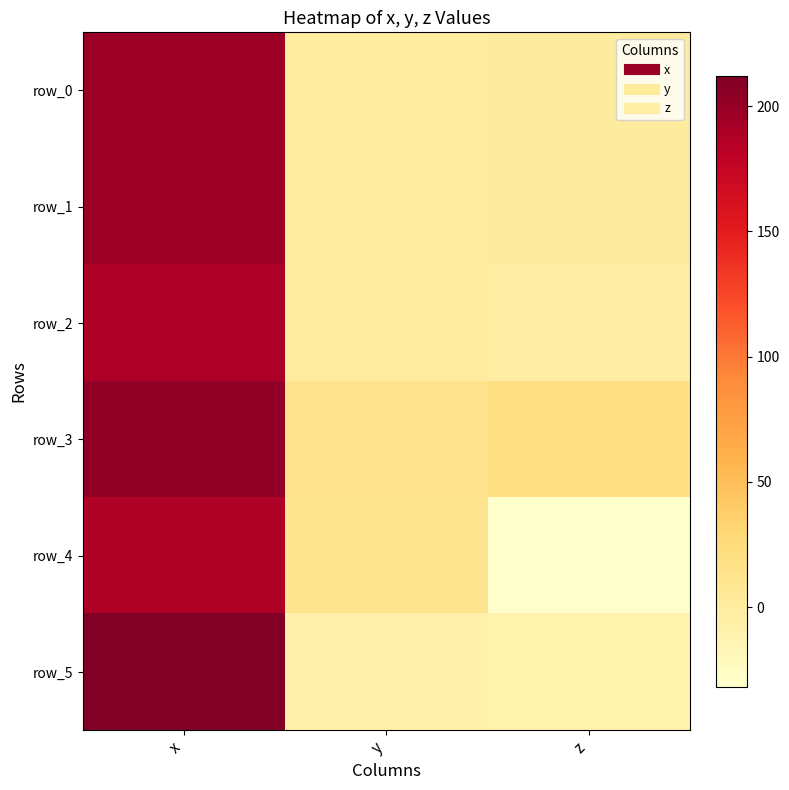

At how many categories does at least one series exceed 121?

1